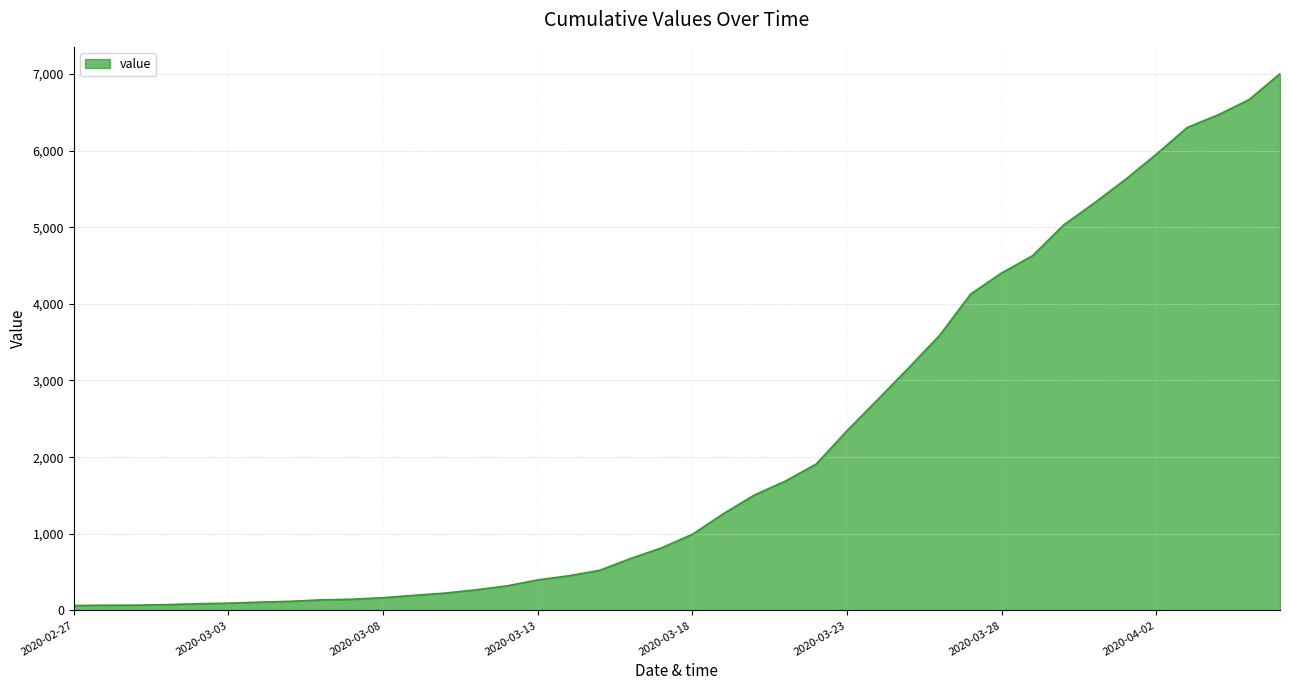

What is the maximum value shown in the chart?

7003